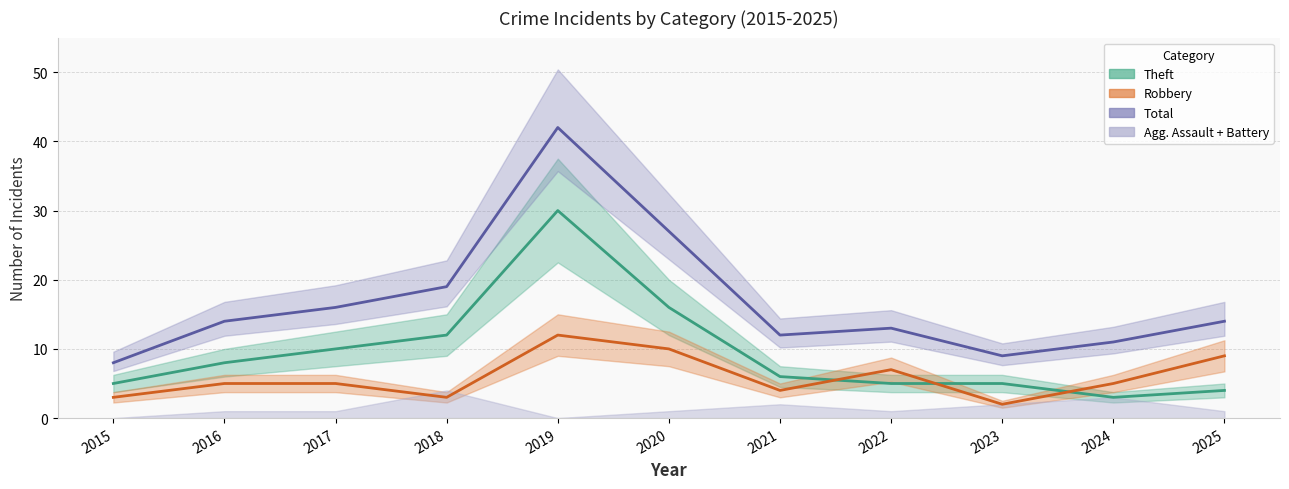

What is the maximum value shown in the chart?

42